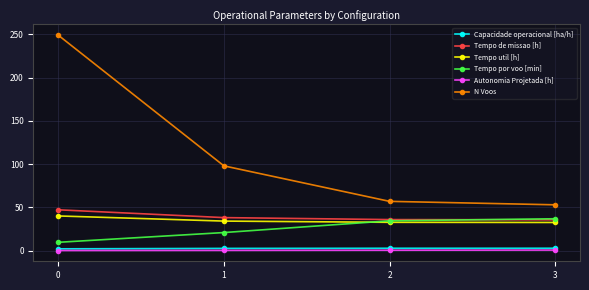

Is the value of Capacidade operacional [ha/h] at 2 greater than the value of N Voos at 3?

No